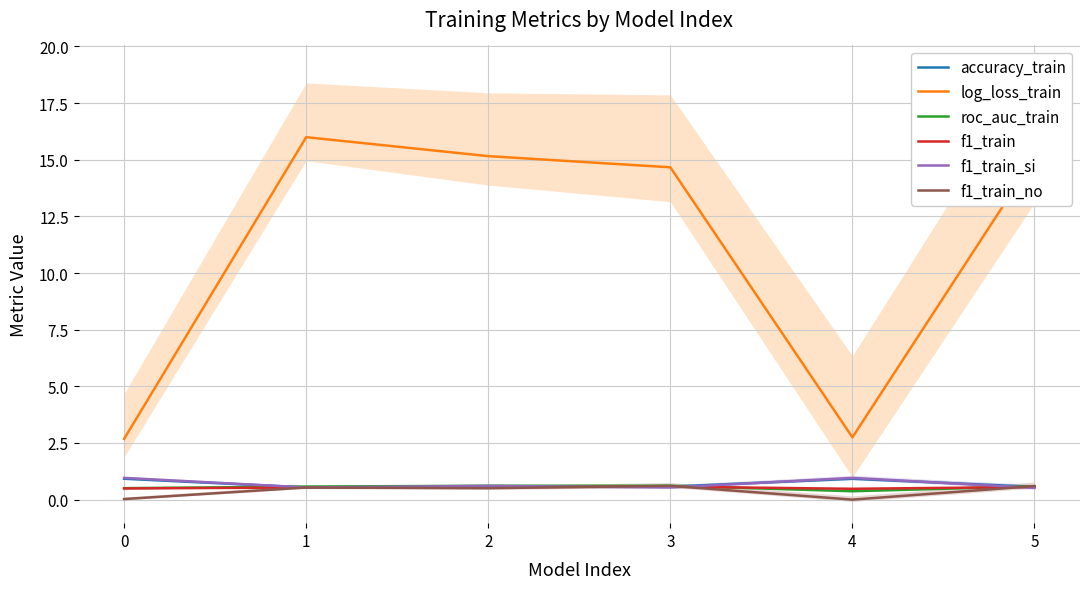

How many lines are shown in the chart?

6